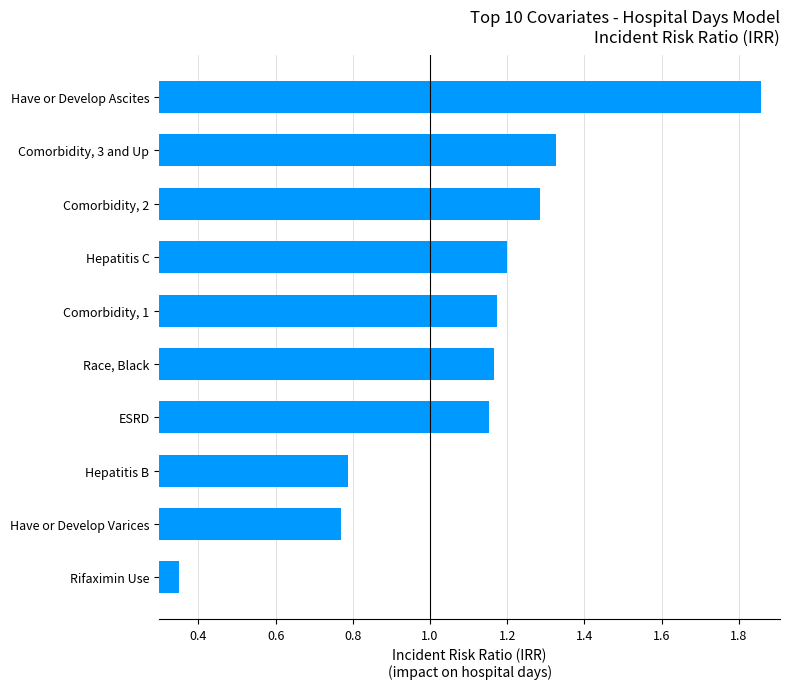

Rank the categories by value from lowest to highest.

Rifaximin Use, Have or Develop Varices, Hepatitis B, ESRD, Race, Black, Comorbidity, 1, Hepatitis C, Comorbidity, 2, Comorbidity, 3 and Up, Have or Develop Ascites